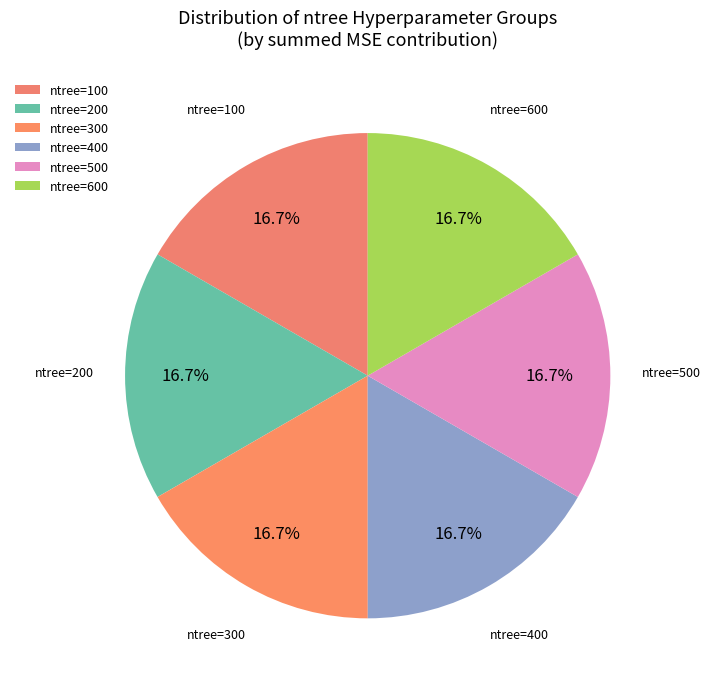

Does any single category account for the majority?

No